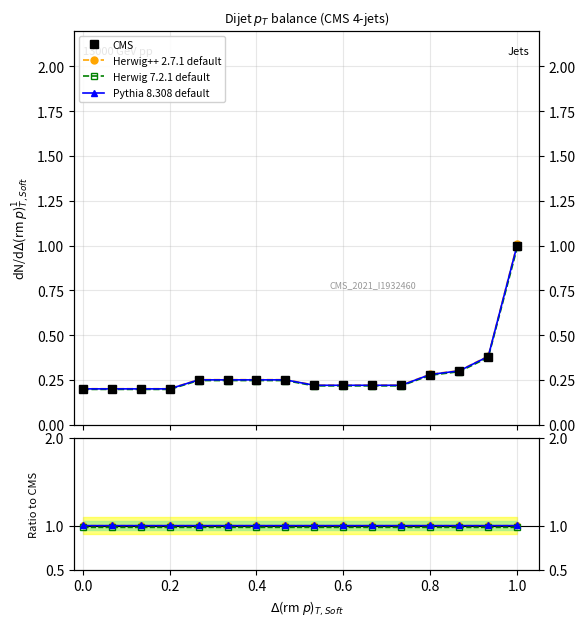

What is the difference between the highest and lowest values at 0.6?

0.8